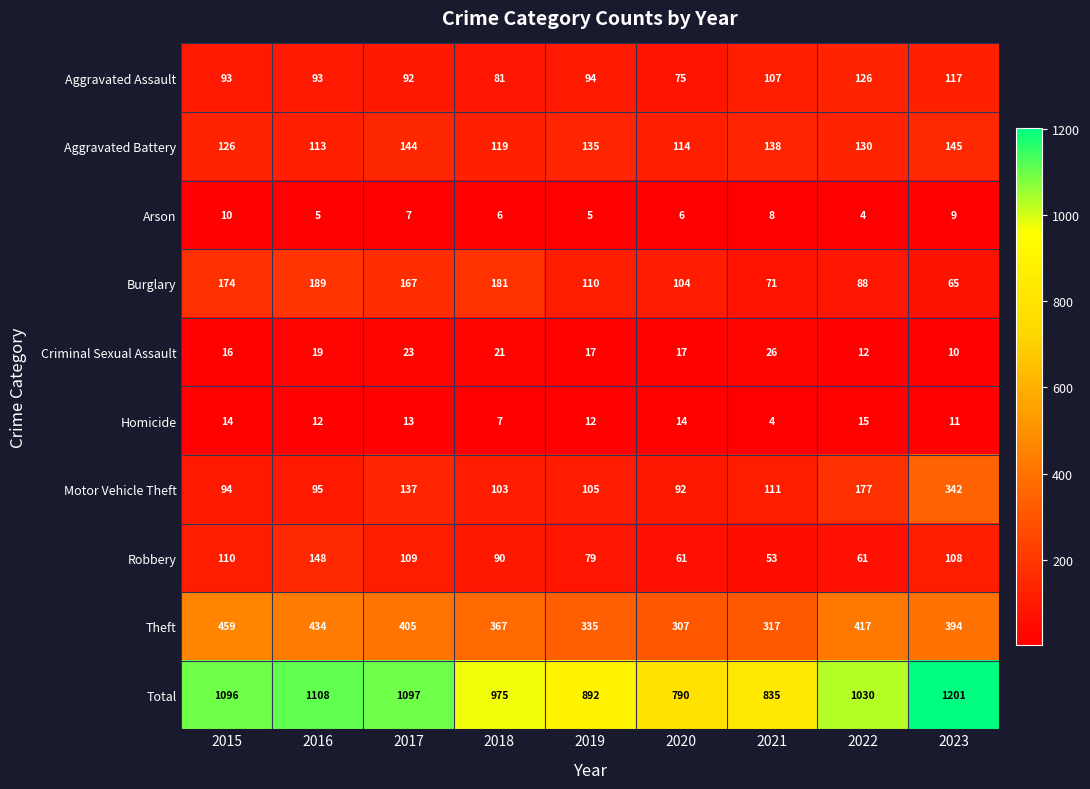

At how many categories does at least one series exceed 940?

6